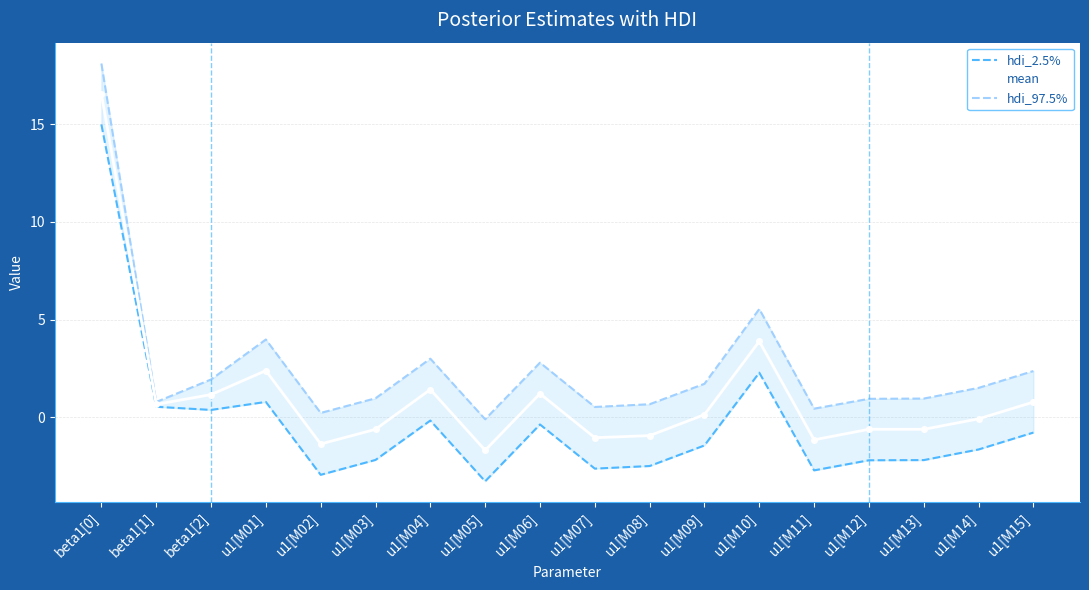

Between u1[M10] and beta1[1], which is larger?

u1[M10]